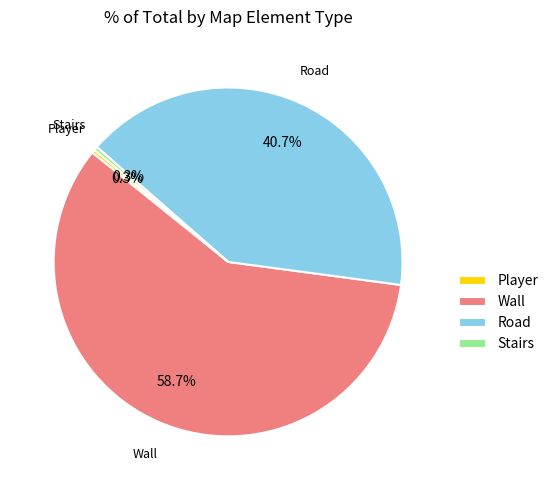

To the nearest percent, what portion does Stairs represent?

0%